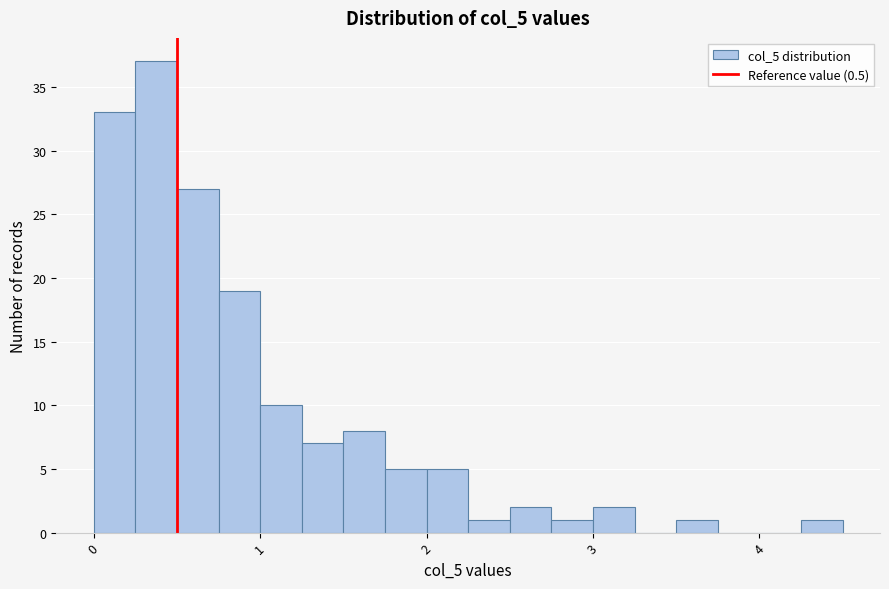

Around what value on the x-axis is the tallest bar? Give the approximate position of its centre, as read against the axis.

0.4